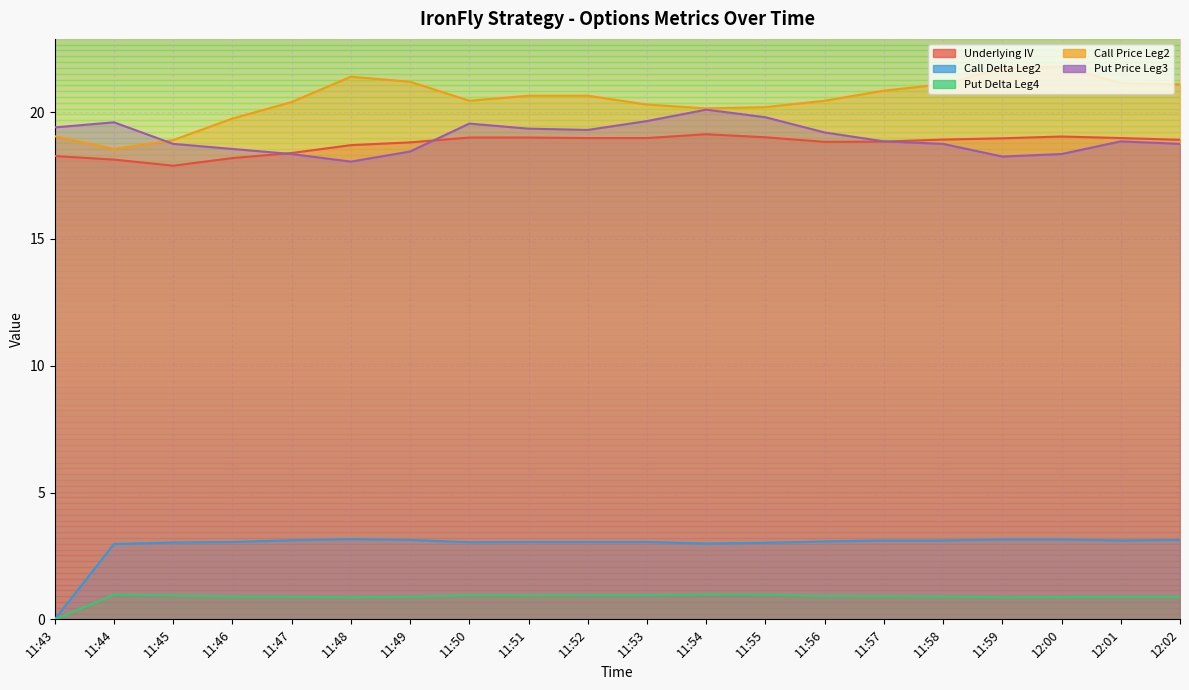

Which series ends up on top after the final intersection of Put Price Leg3 and Underlying IV?

Underlying IV